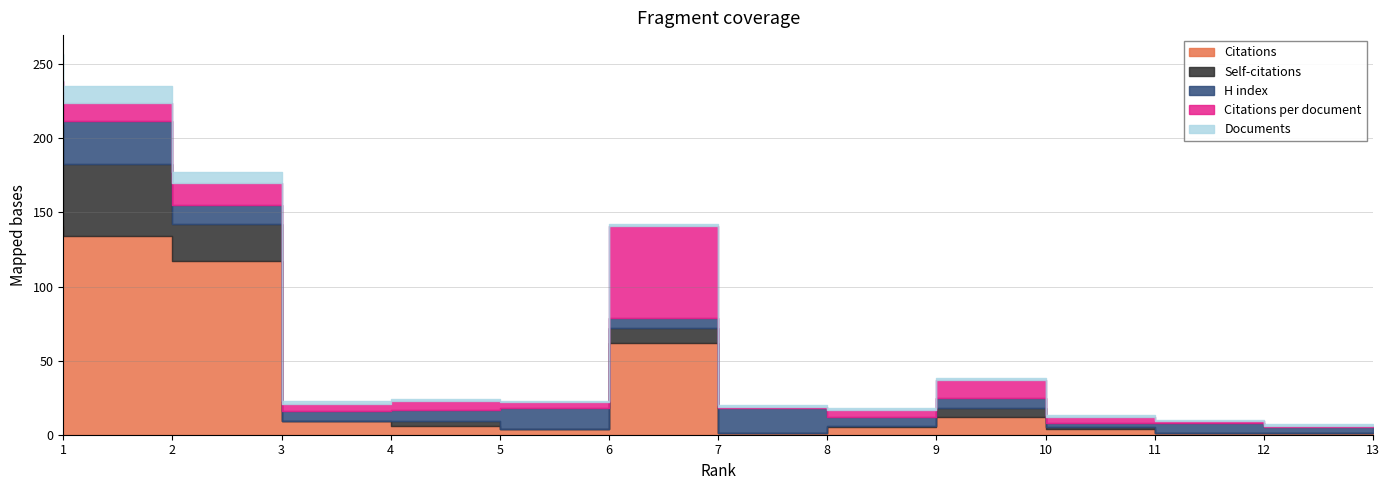

What is the approximate value of Citations per document at 2?

12.2